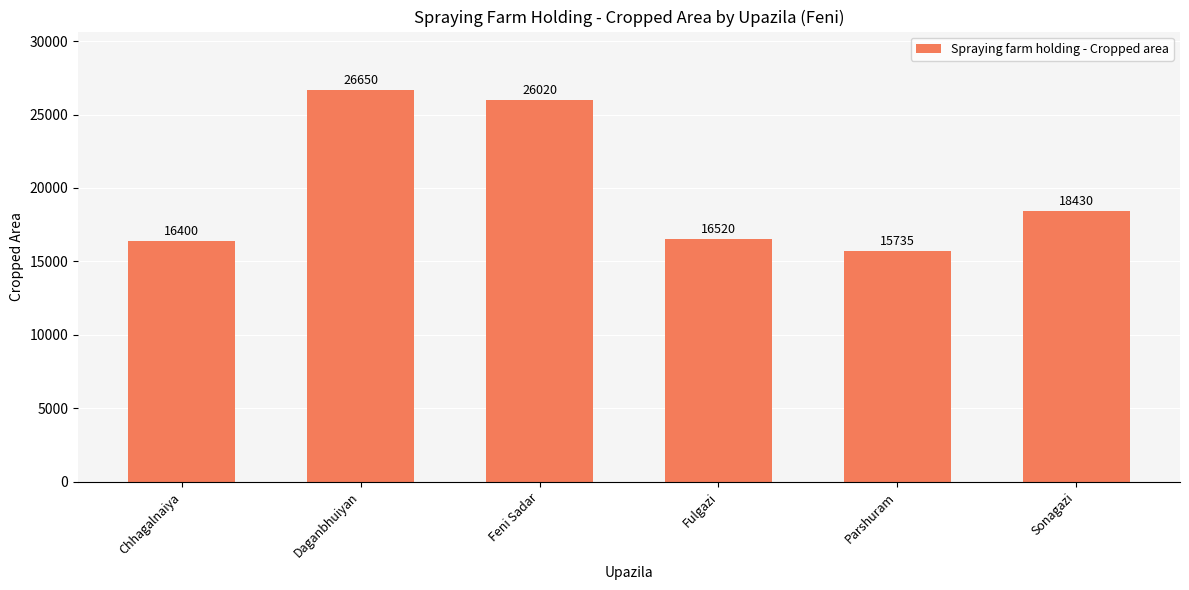

Reading right to left, what are all the values shown in this chart?

18430	15735	16520	26020	26650	16400